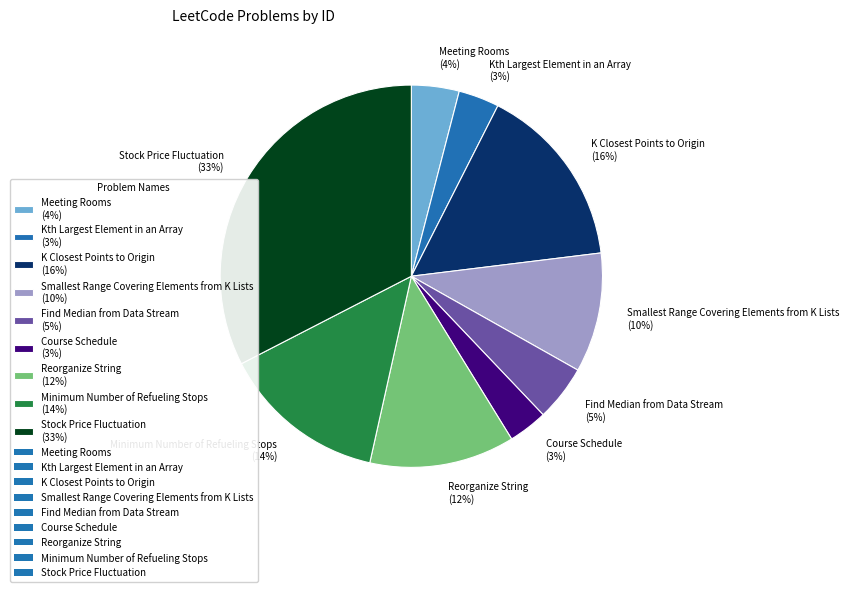

Do Kth Largest Element in an Array and Find Median from Data Stream together represent more than half of the pie?

No